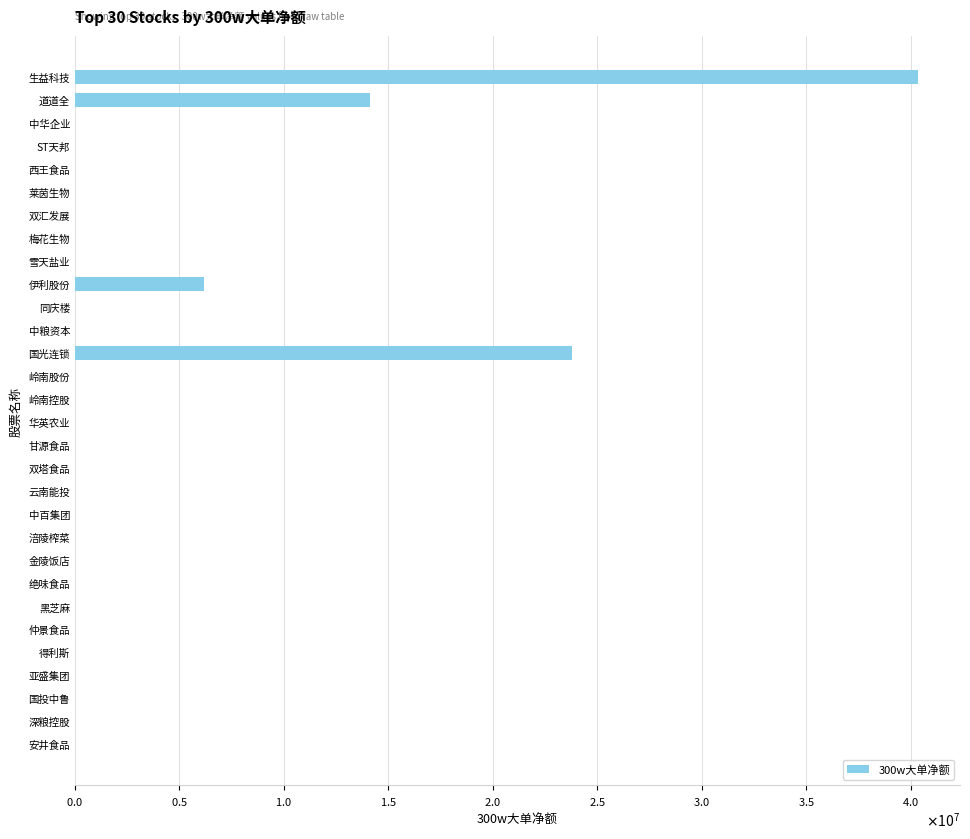

Are the bars horizontal?

Yes